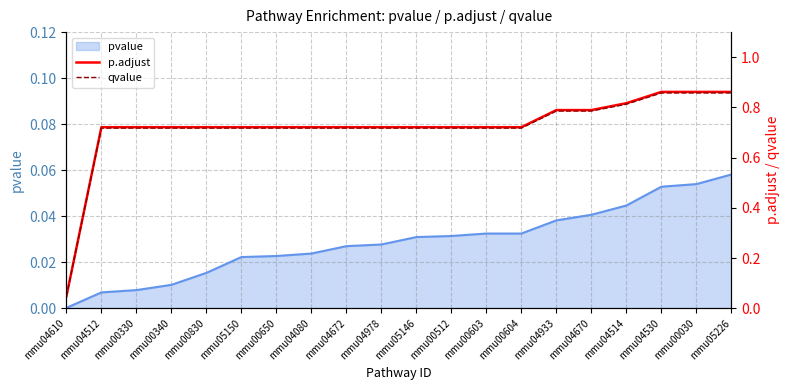

True or false: qvalue and p.adjust intersect in this chart.

False